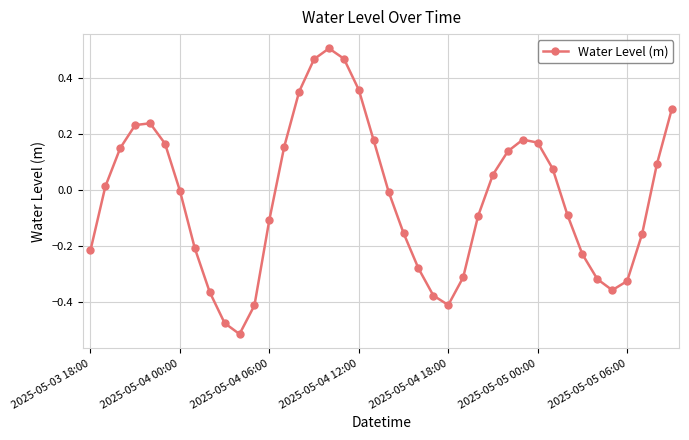

What is the difference between the maximum and minimum values?

1.0